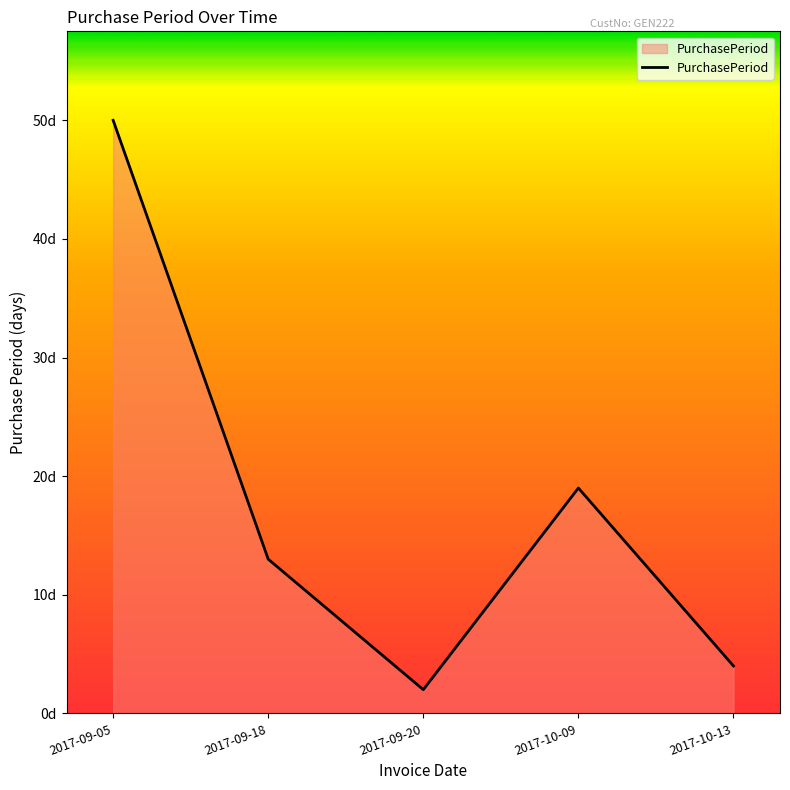

At which label does the data first exceed 13?

2017-09-05